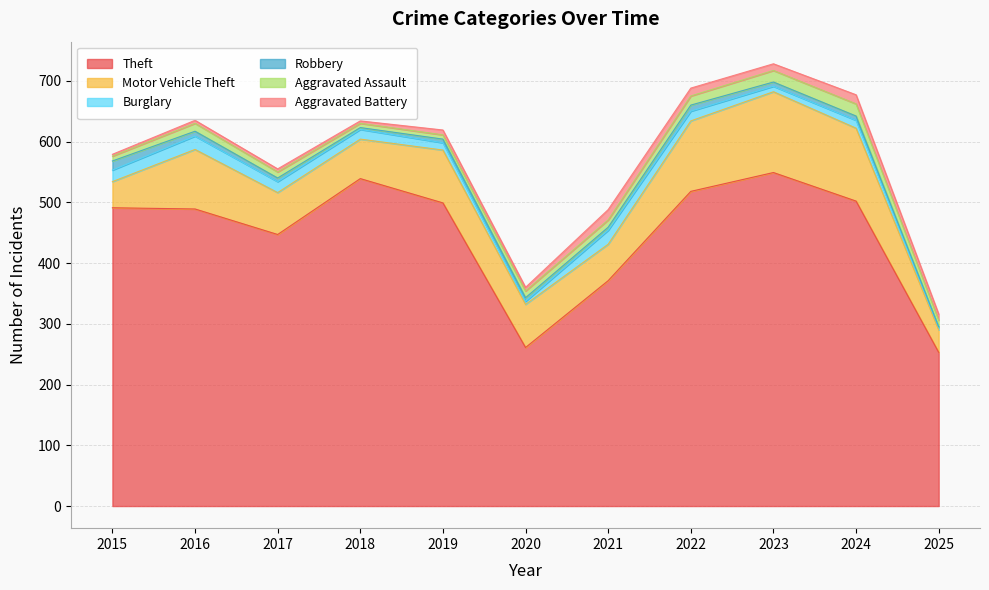

What is the spread (max minus min) of values at 2018?

536